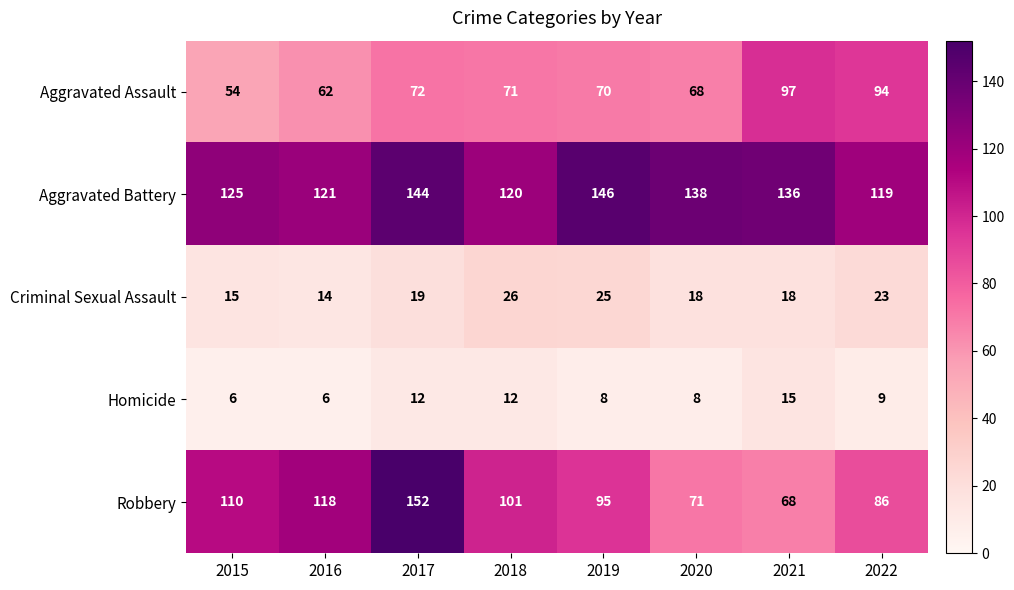

What is the sum of all Robbery values?

801